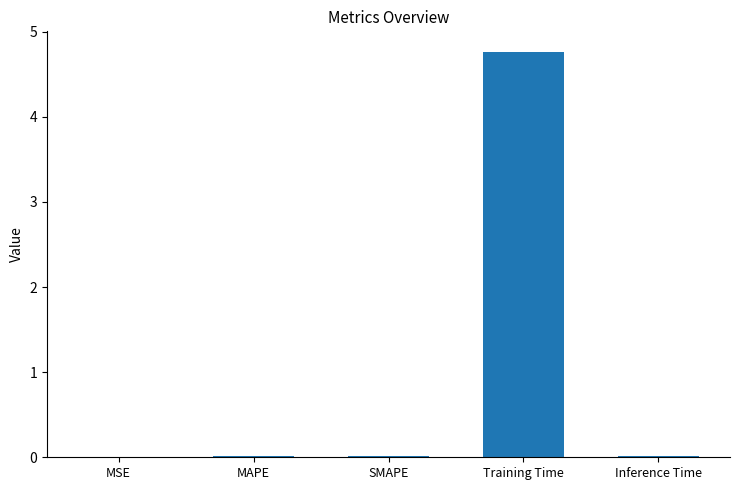

Which category has the highest value across all series?

Training Time